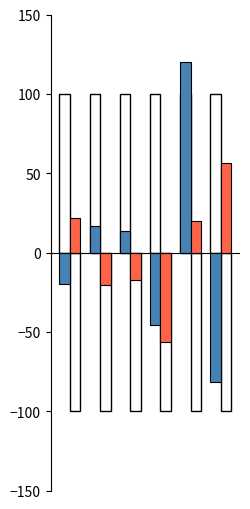

How many data points in col_0 are less than 13?

3